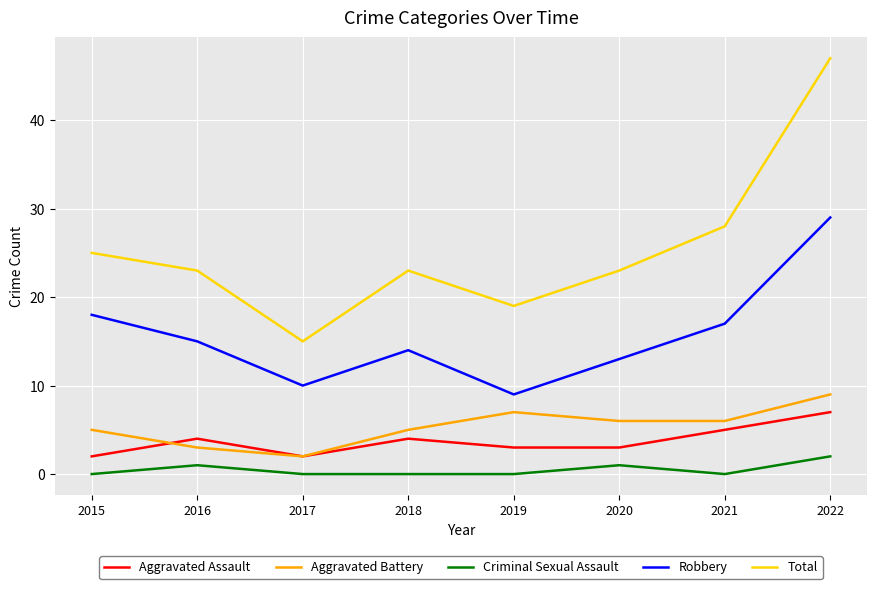

At 2016, list the series in order from smallest to largest.

Criminal Sexual Assault, Aggravated Battery, Aggravated Assault, Robbery, Total